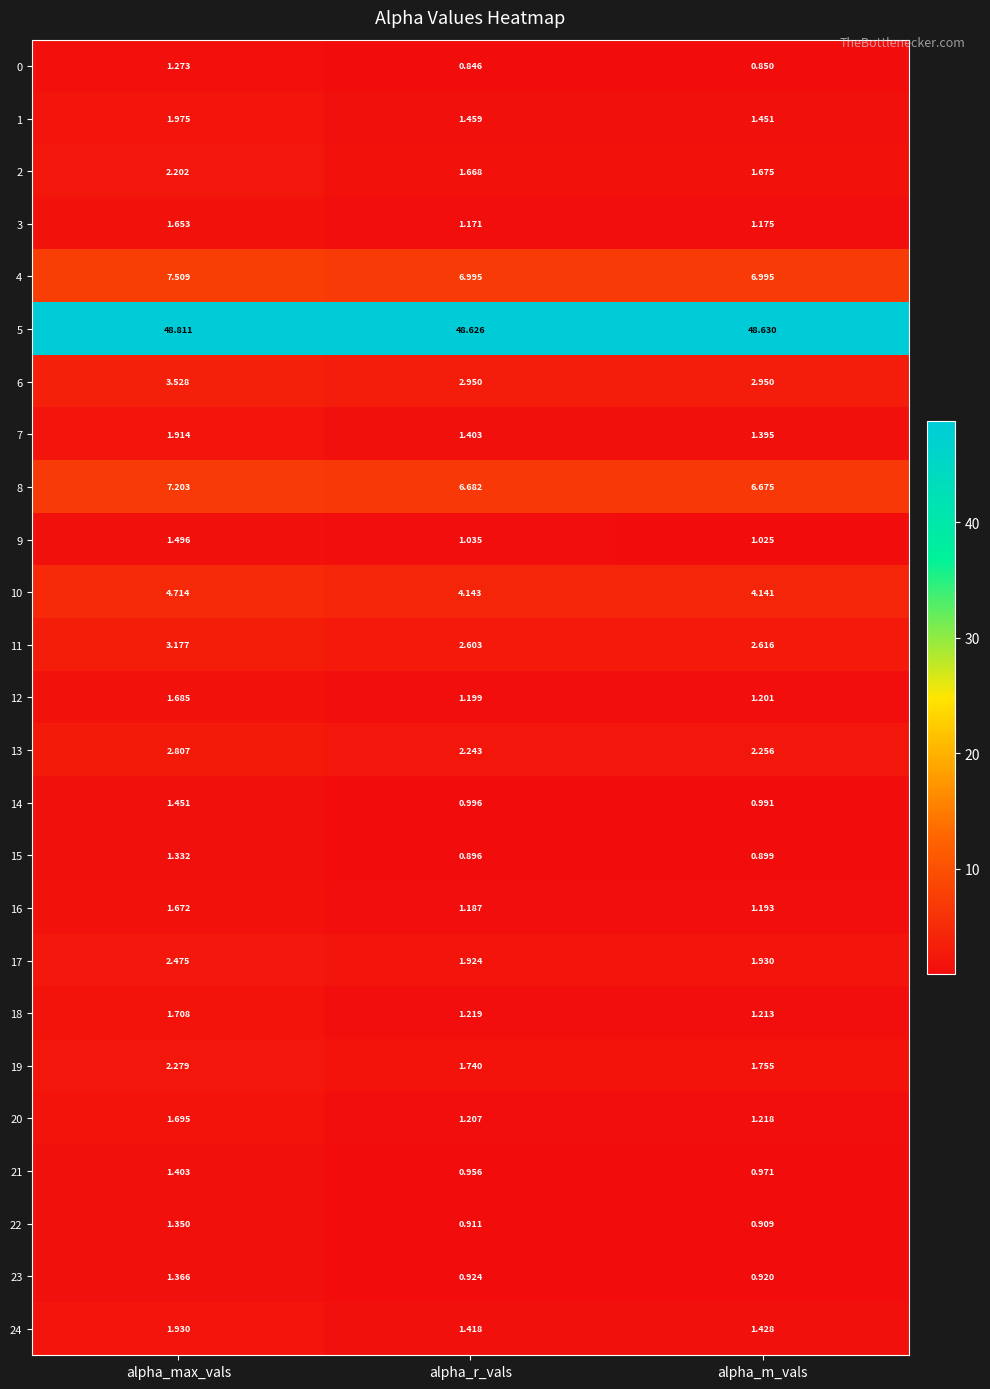

Between alpha_max_vals and alpha_r_vals, which series saw the biggest shift?

6